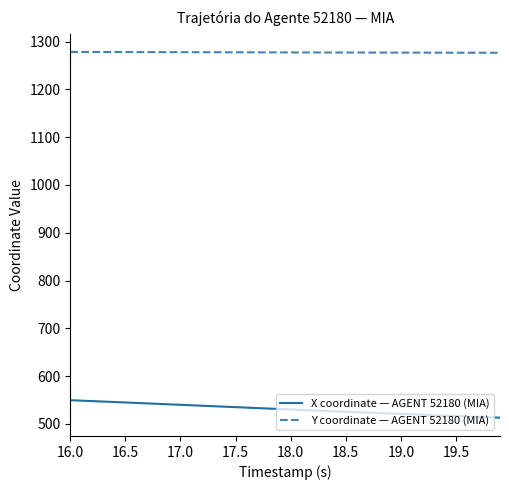

What is the difference between the maximum and minimum values in the X coordinate — AGENT 52180 (MIA) series?

36.5